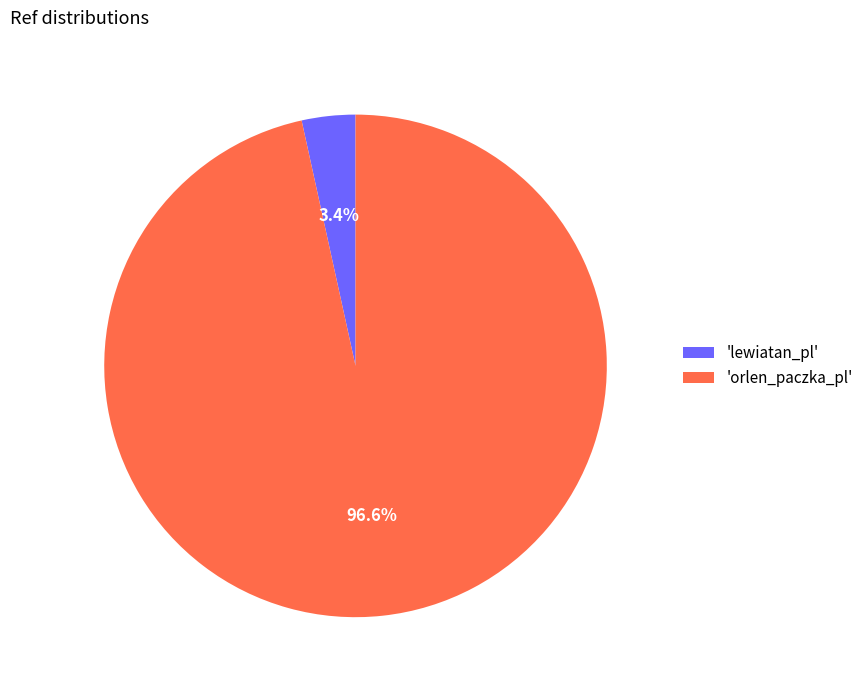

To the nearest percent, what is the difference between the largest and smallest slice percentages?

93%